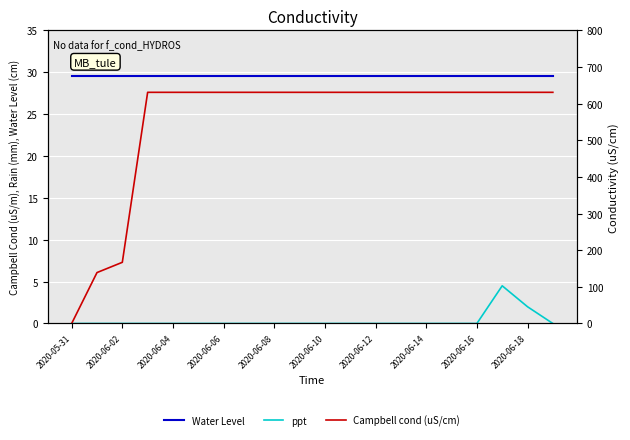

At which category is the sum across all series the highest?

17